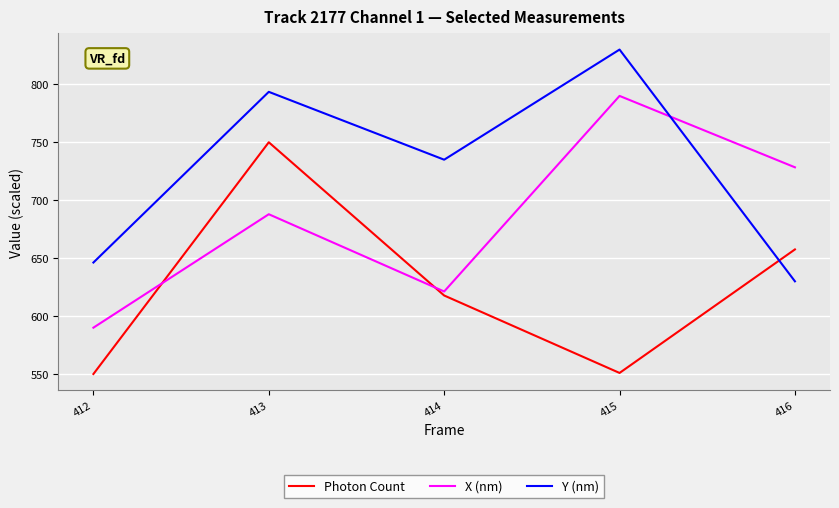

Which series changed the most between 412 and 415?

X (nm)